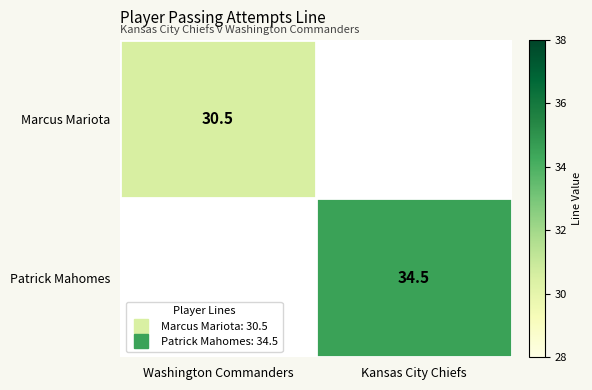

How many data points in Marcus Mariota are above 30?

1